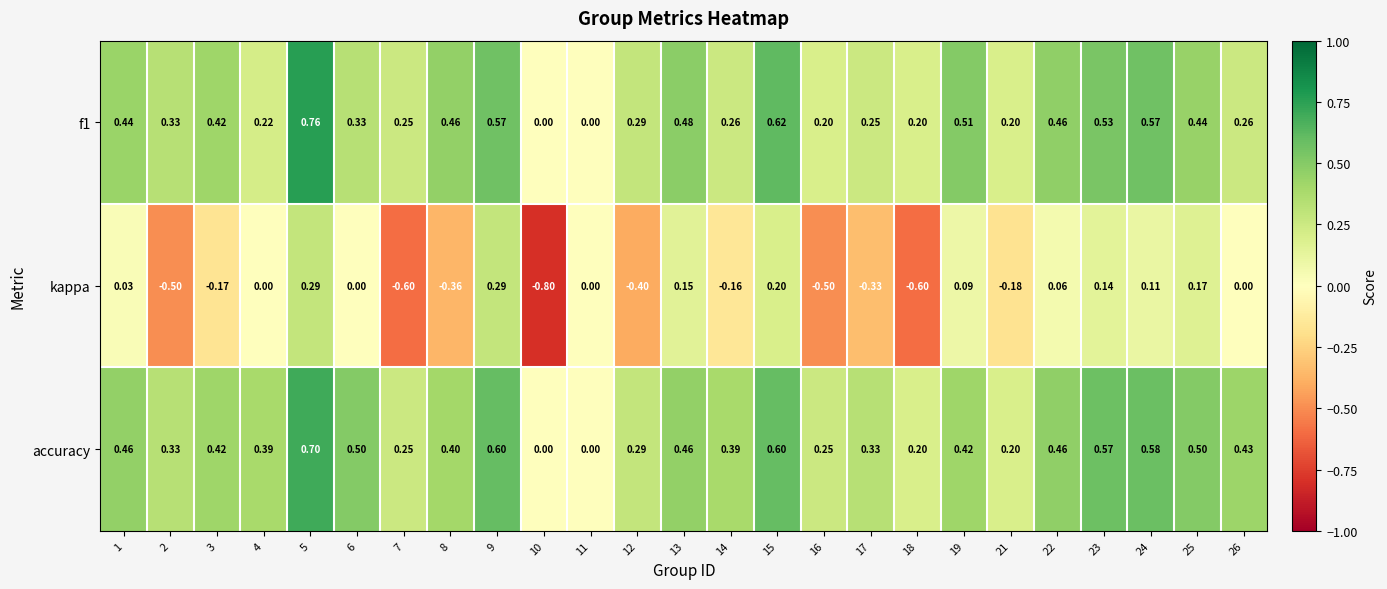

Is the value of accuracy at 16 greater than the value of kappa at 4?

Yes